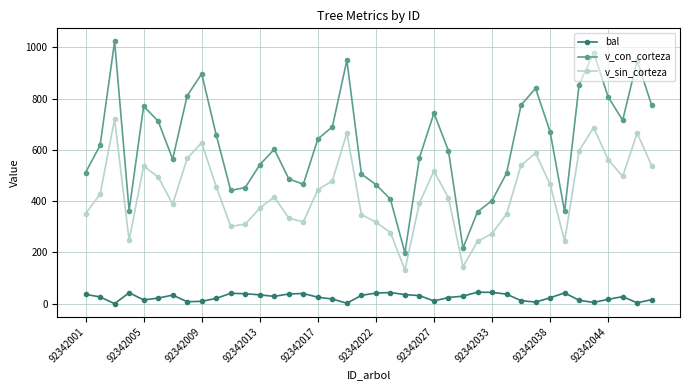

What is the value of the v_con_corteza point at the 39th from the left?

947.8